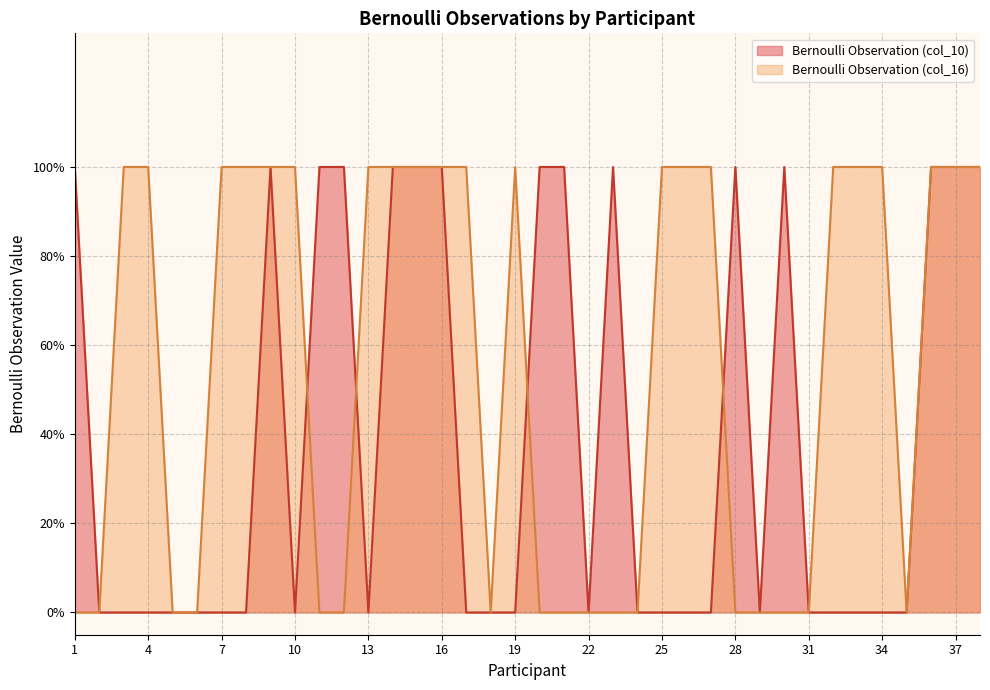

True or false: Bernoulli Observation (col_16) and Bernoulli Observation (col_10) cross at least once.

True